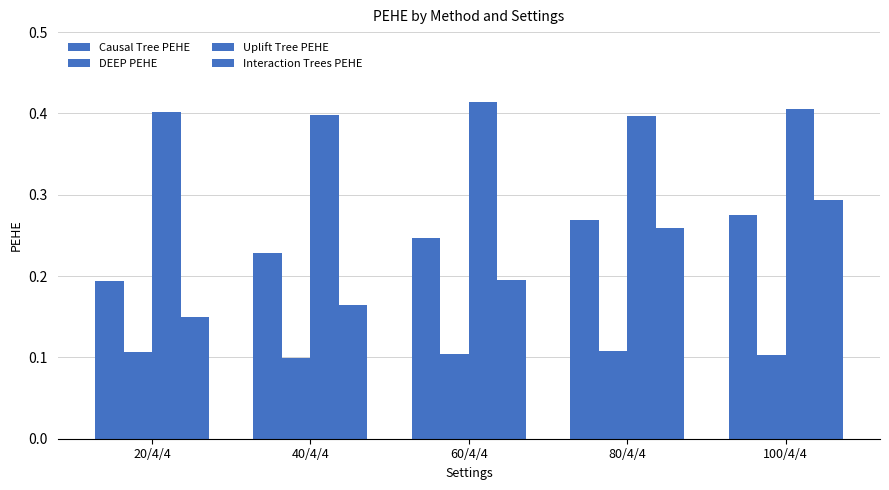

Which series has the largest range (max minus min)?

Interaction Trees PEHE